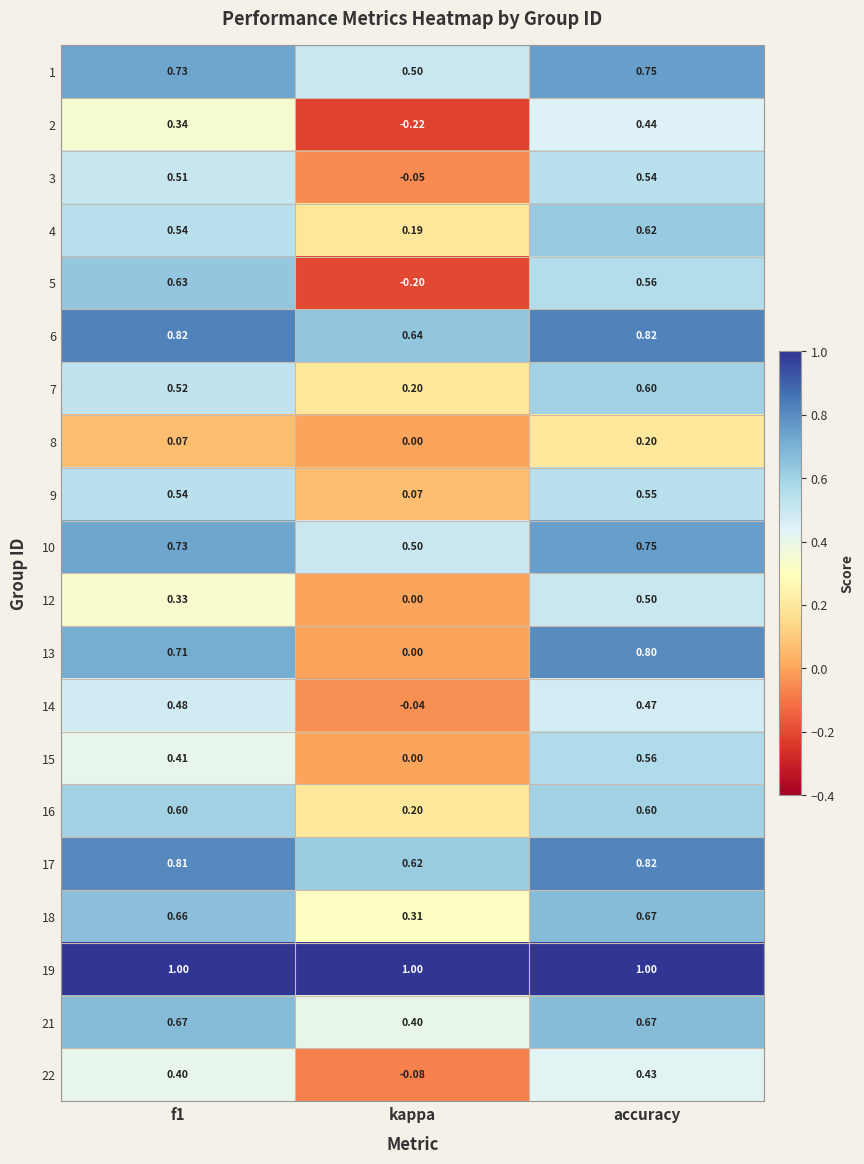

Is the value of 19 at f1 greater than the value of 1 at accuracy?

Yes